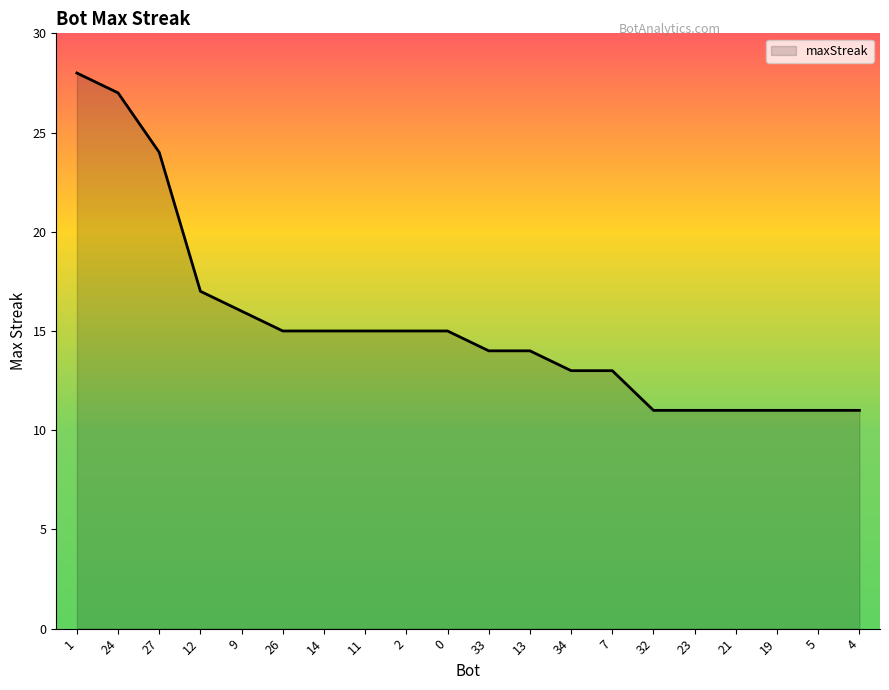

The value at 0 is 21. True or false?

False